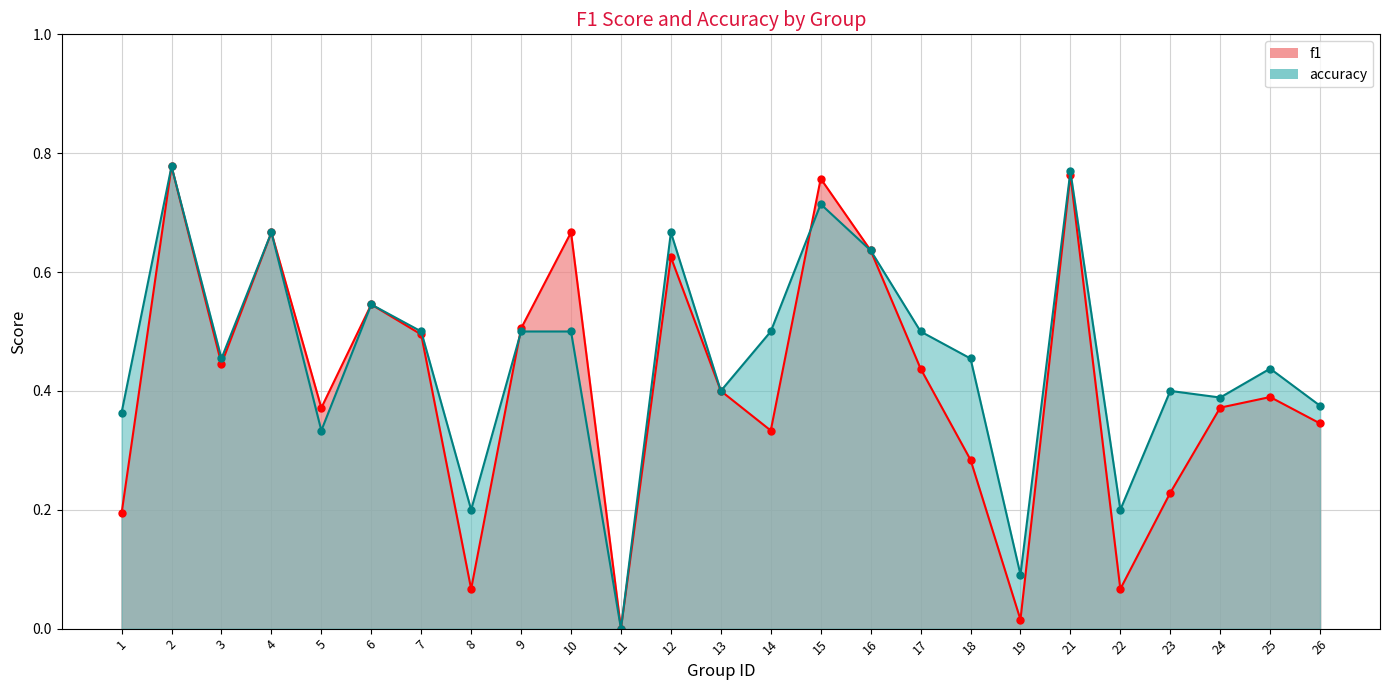

Where is accuracy nearest to the value 0?

11